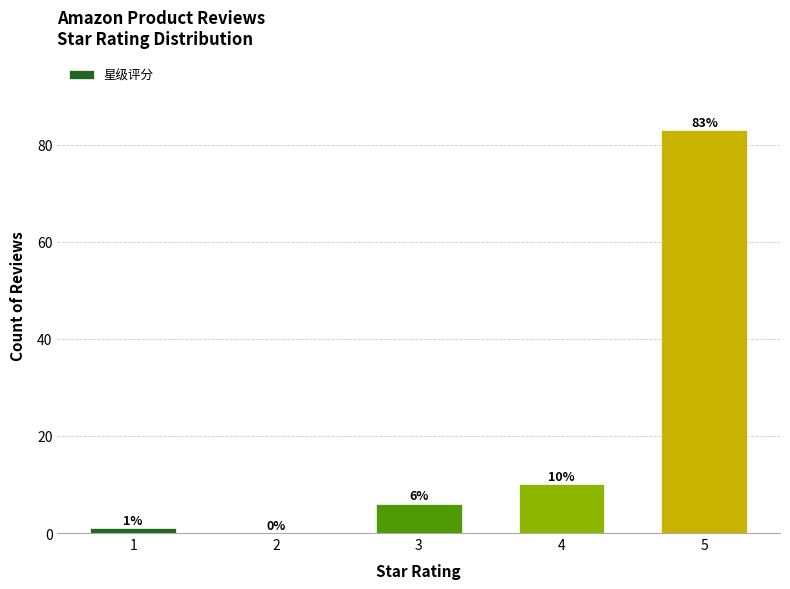

Reading left to right, what are all the values shown in this chart?

1=1	2=0	3=6	4=10	5=83